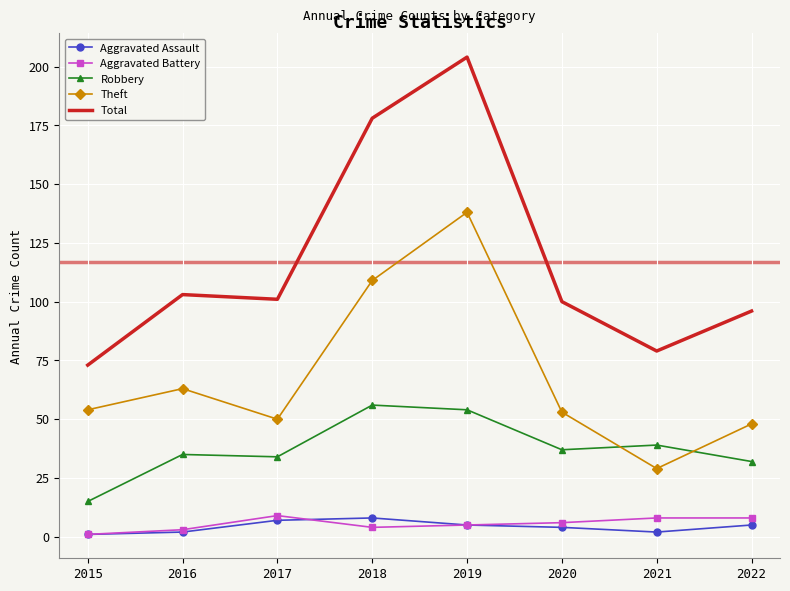

Which series has the largest total across all categories?

Total